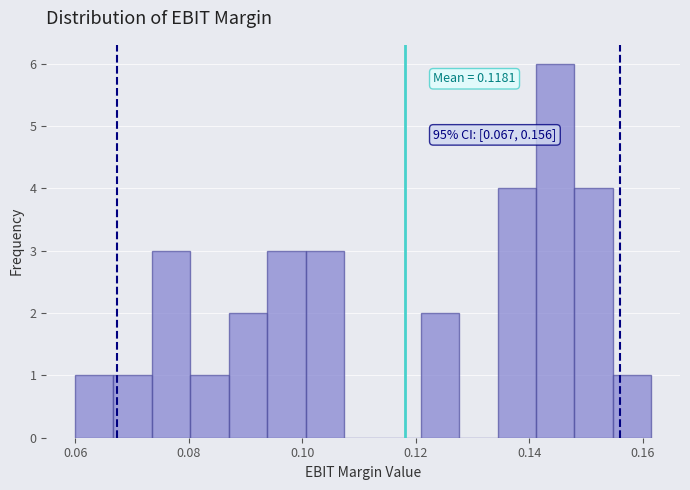

Read against the x-axis, roughly where is the centre of the tallest bar?

0.144